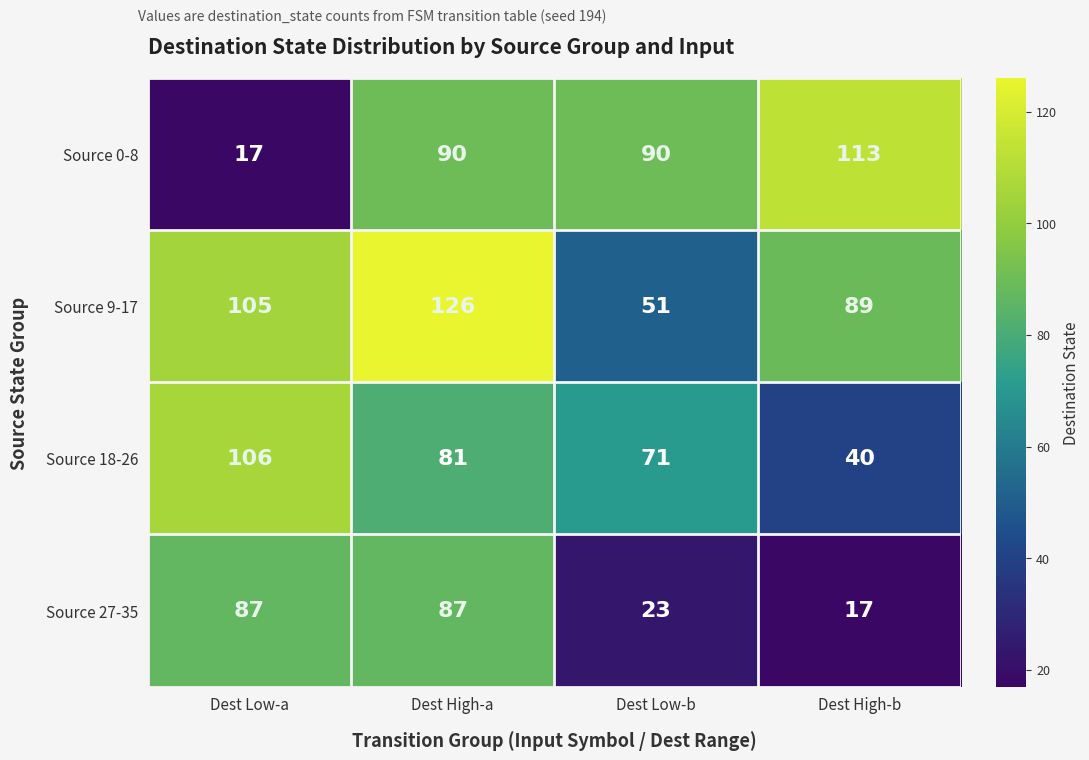

What is the difference between the Source 27-35 values at Dest High-b and Dest High-a?

70